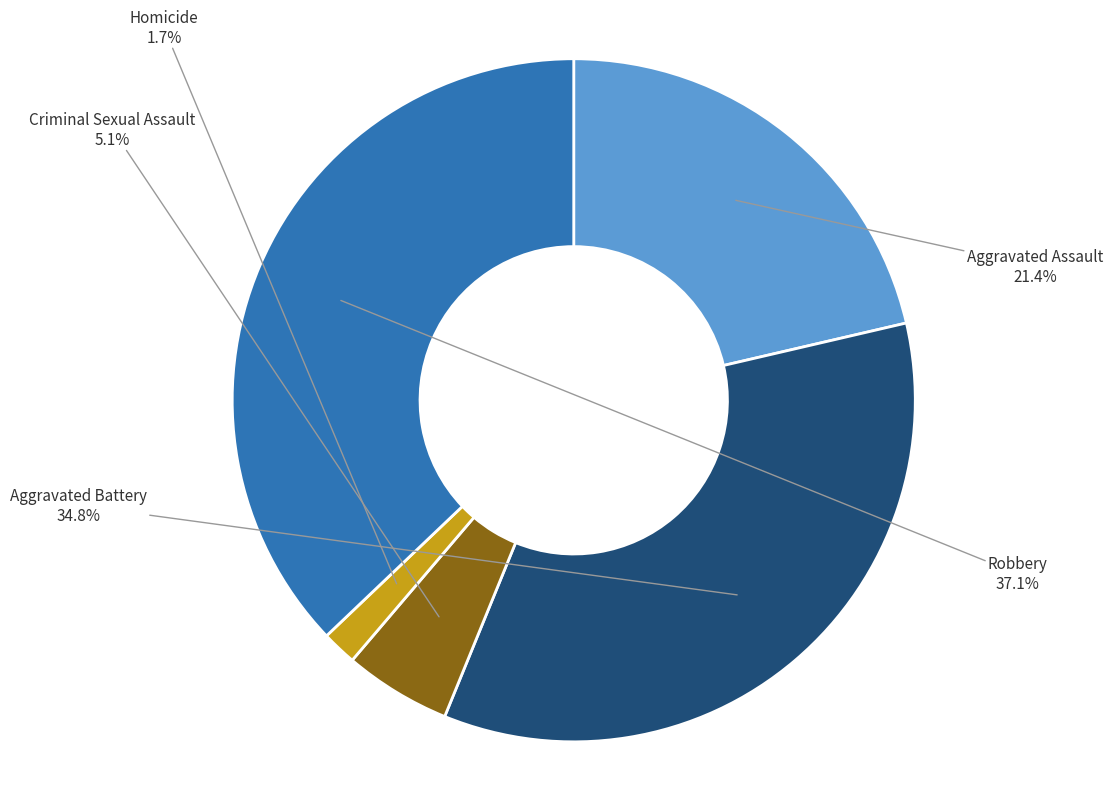

Rank the categories by value from lowest to highest.

Homicide, Criminal Sexual Assault, Aggravated Assault, Aggravated Battery, Robbery